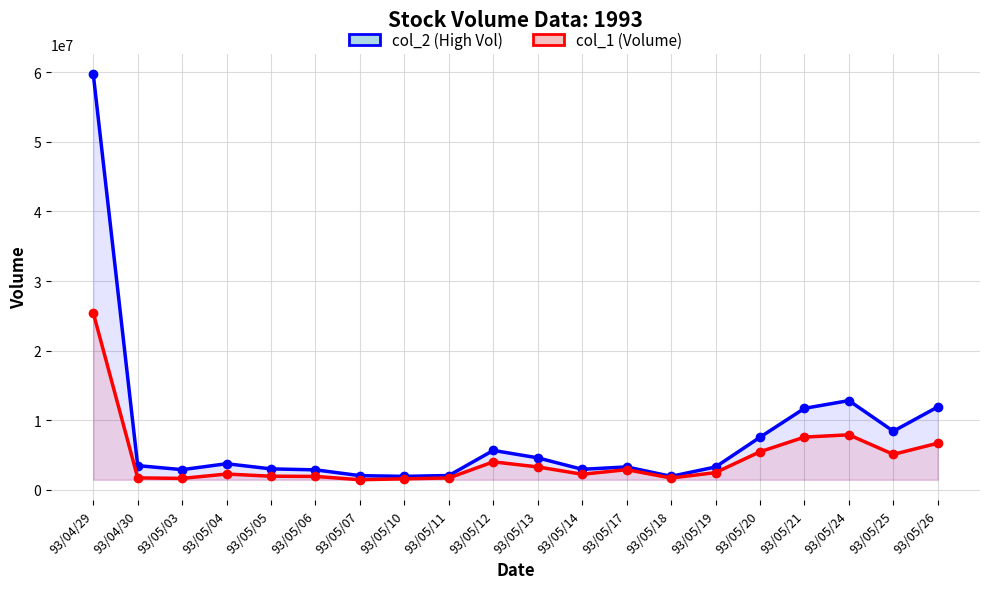

Reading left to right, what are all the values shown in this chart?

col_2 (High Vol): 93/04/29=59746250	93/04/30=3489100	93/05/03=2910450	93/05/04=3761300	93/05/05=3020600	93/05/06=2880850	93/05/07=2048200	93/05/10=1944350	93/05/11=2067250	93/05/12=5673200	93/05/13=4607900	93/05/14=2957700	93/05/17=3304150	93/05/18=1947750	93/05/19=3296100	93/05/20=7565250	93/05/21=11717800	93/05/24=12832150	93/05/25=8433100	93/05/26=11923900
col_1 (Volume): 93/04/29=25449000	93/04/30=1729000	93/05/03=1652000	93/05/04=2281000	93/05/05=1966000	93/05/06=1940000	93/05/07=1460000	93/05/10=1594000	93/05/11=1716000	93/05/12=4030000	93/05/13=3303000	93/05/14=2247000	93/05/17=2908000	93/05/18=1706000	93/05/19=2487000	93/05/20=5480000	93/05/21=7587000	93/05/24=7916000	93/05/25=5107000	93/05/26=6710000